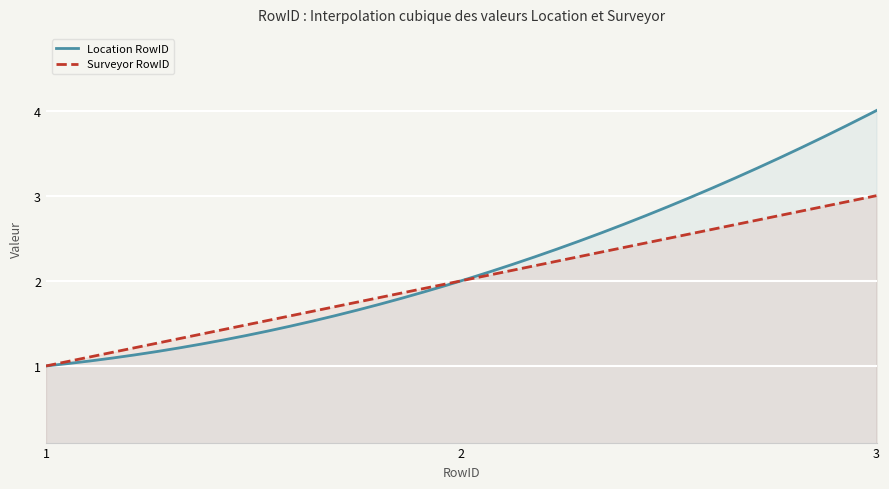

Reading left to right, extract all data points from this chart.

Location RowID: 1=1	2=2	3=4
Surveyor RowID: 1=1	2=2	3=3